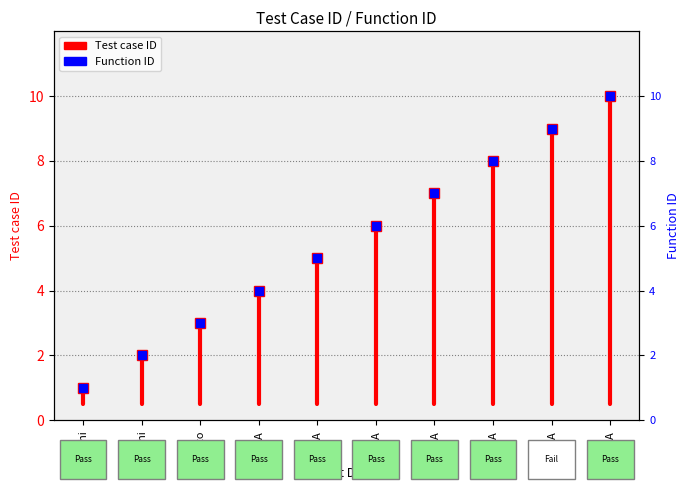

List the labels in order of value, largest first.

hi, hi